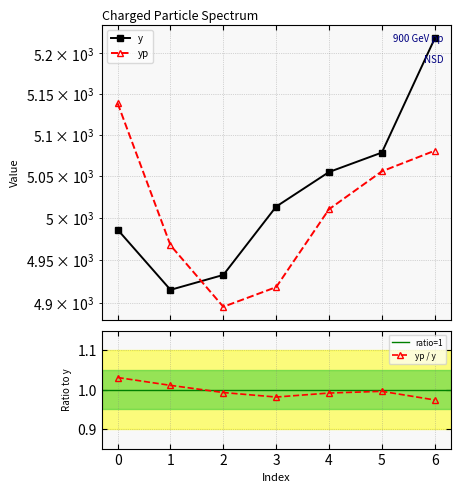

The value of y at 5 is 5078.5. True or false?

True